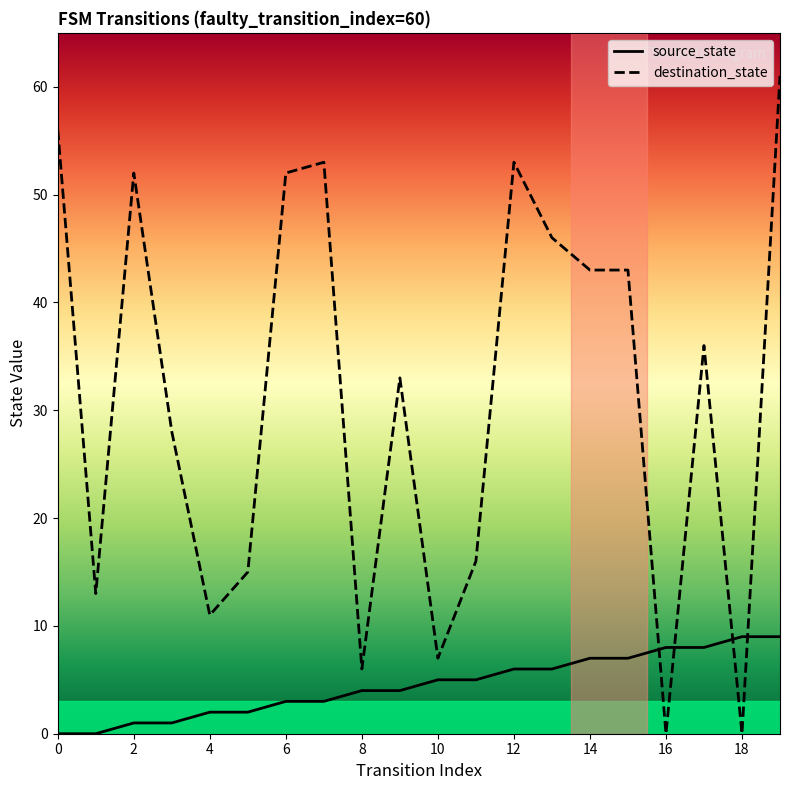

Count the number of data series in this chart.

2